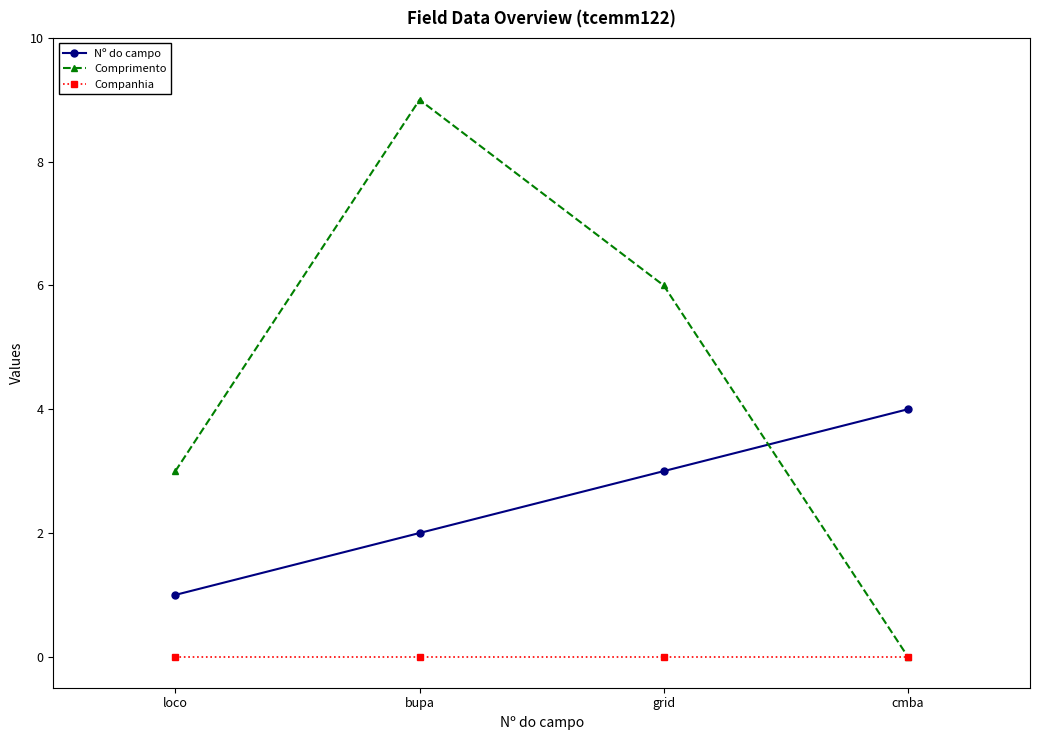

At how many categories does at least one series exceed 7?

1